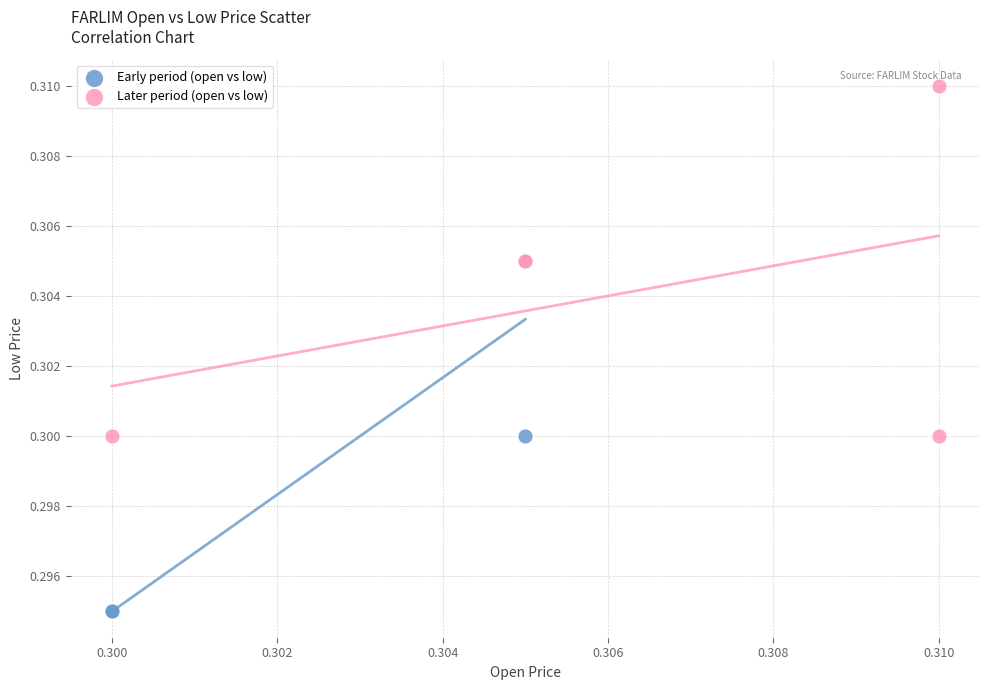

Which series reaches the minimum Y coordinate?

Early period (open vs low)